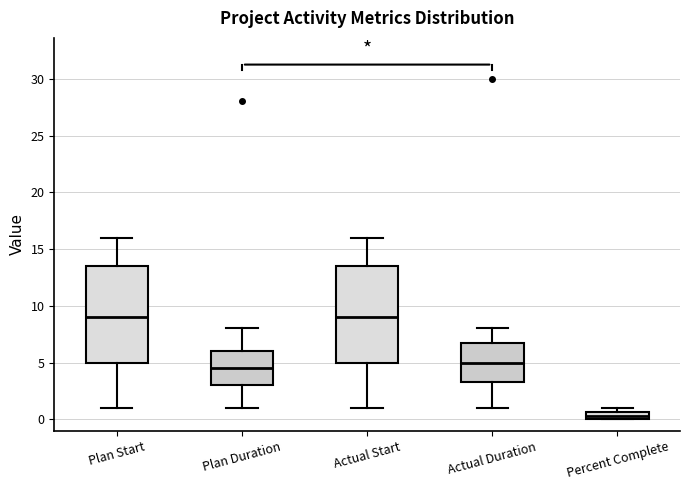

Where does the median line of the box for Actual Start sit on the y-axis? The values are not printed on the chart, so give them approximately, as read against the axis.

9.0